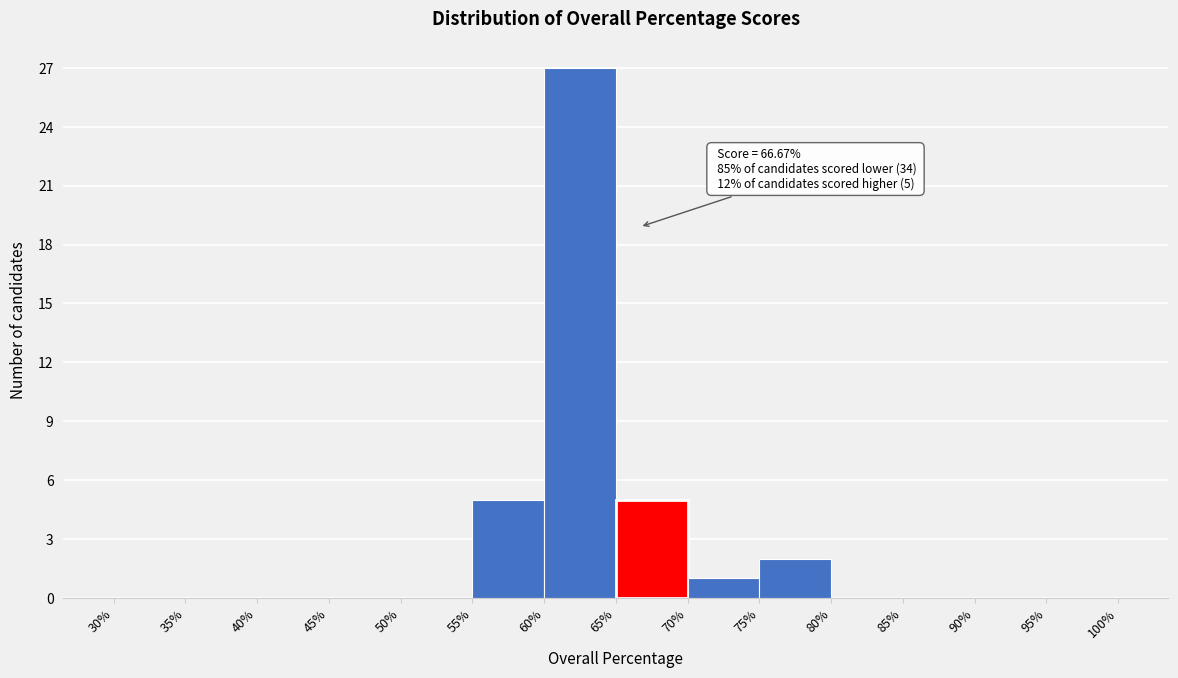

Over which range of the x-axis is the bar tallest?

60% to 65%